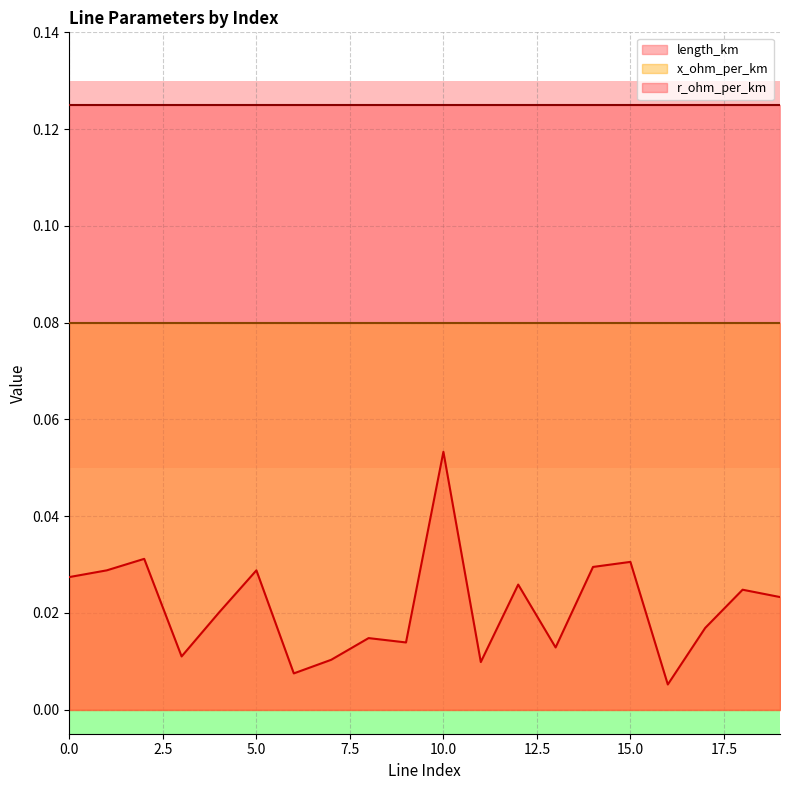

True or false: x_ohm_per_km and length_km cross at least once.

False